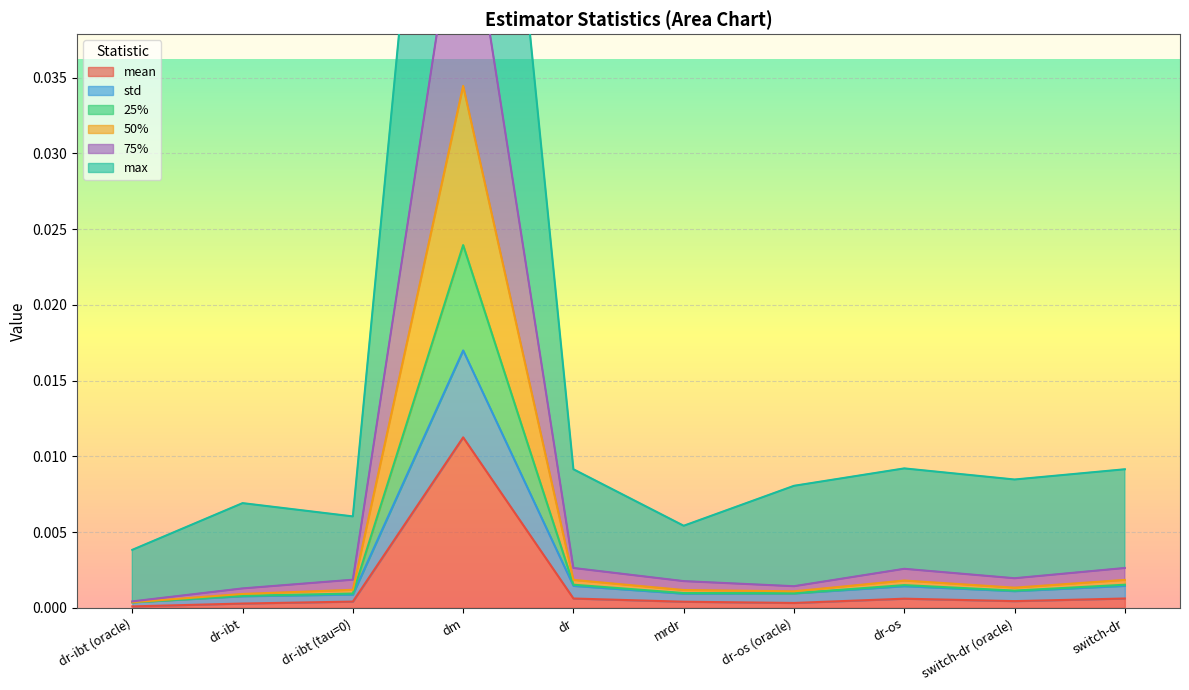

What position from the left is dr-ibt (tau=0)?

3